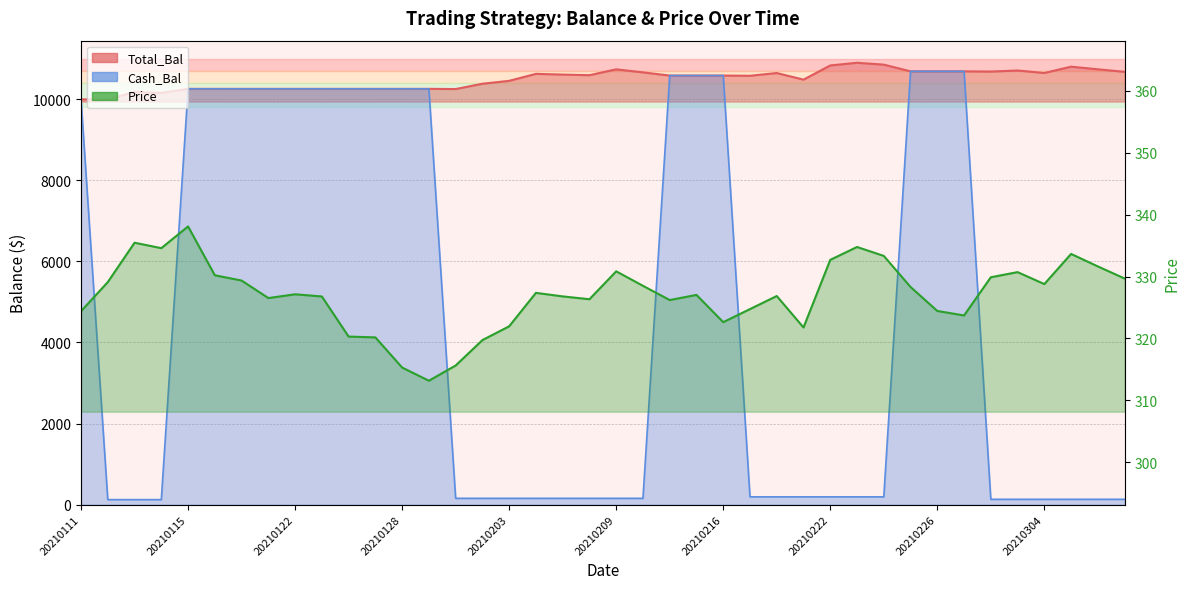

Where do Cash_Bal and Price first cross each other?

20210111 and 20210112